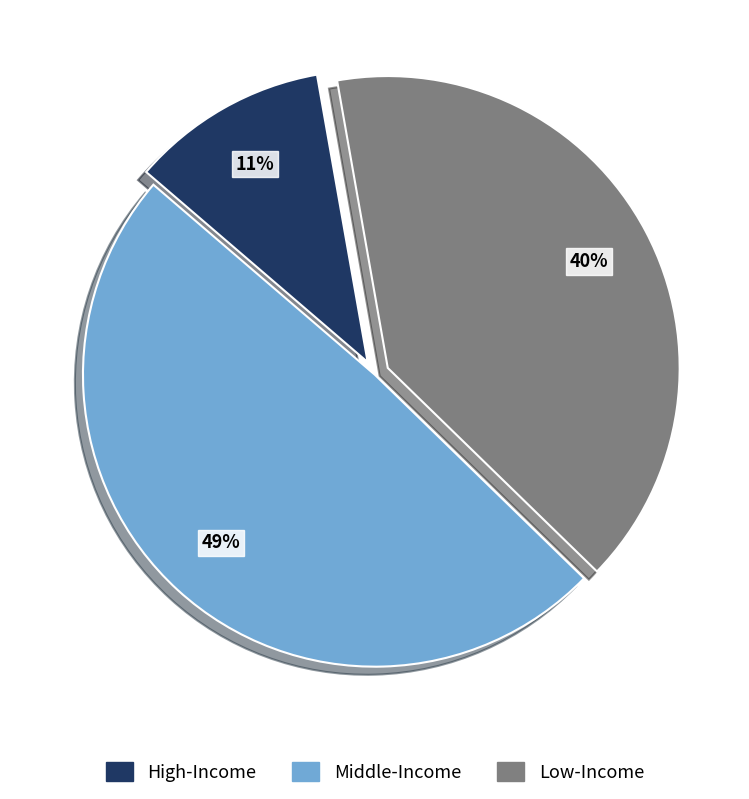

To the nearest percent, what is the difference between the largest and smallest slice percentages?

38%